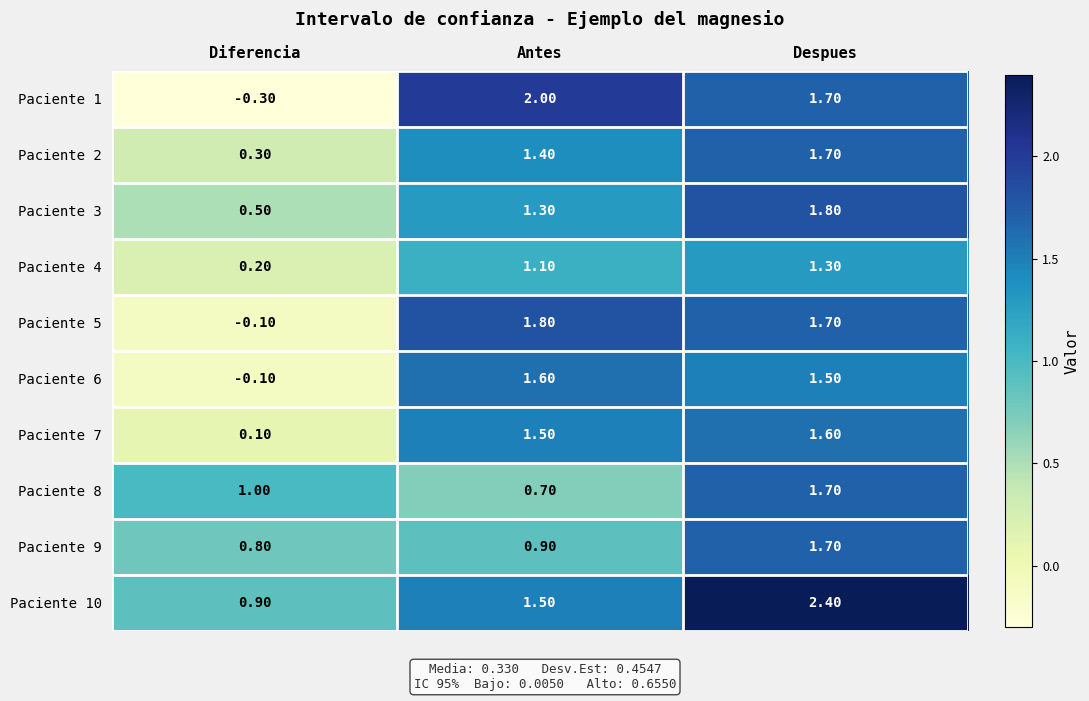

List the labels in order of Paciente 2 value, largest first.

Despues, Antes, Diferencia